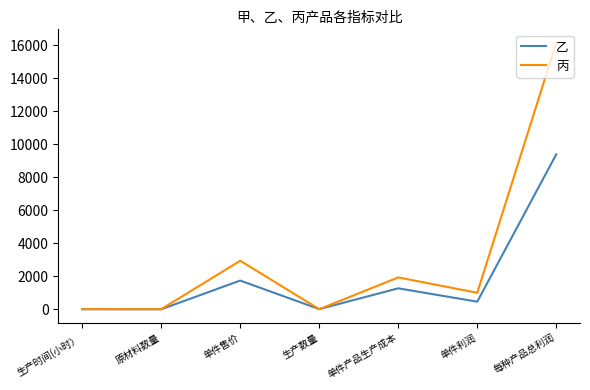

At which category is the sum across all series the highest?

每种产品总利润